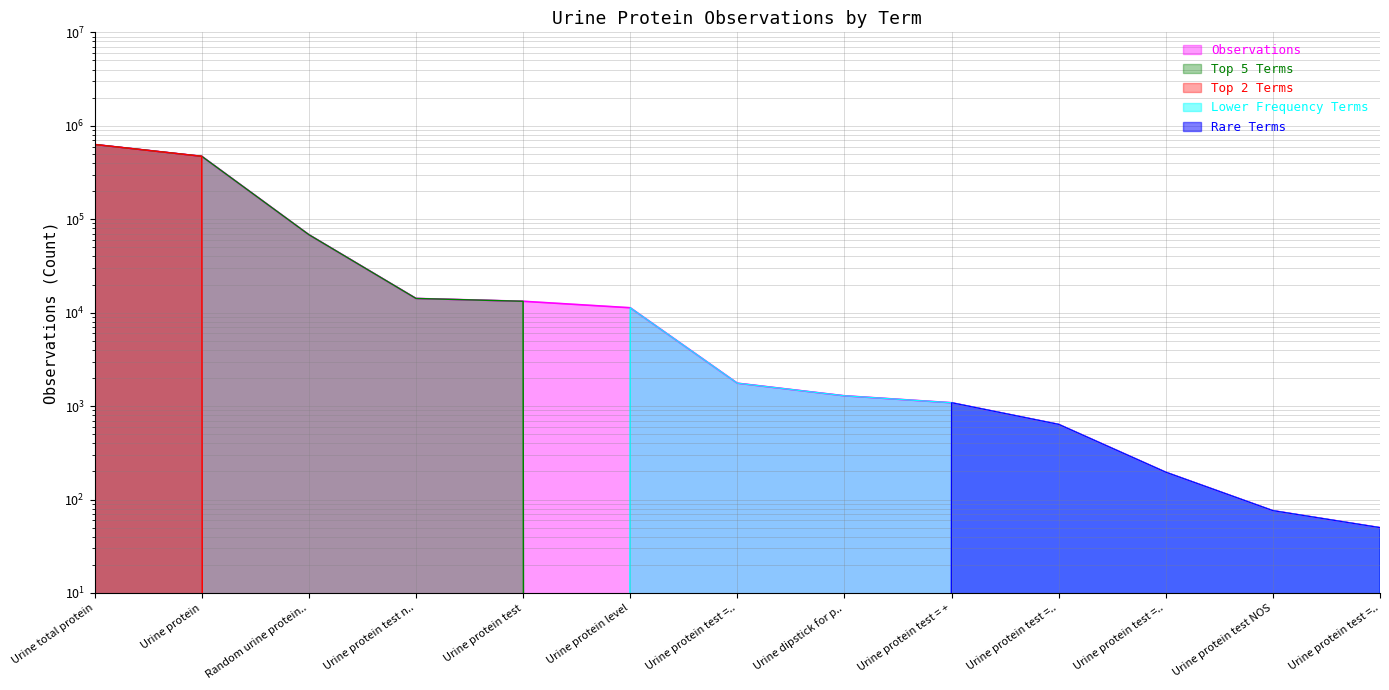

What position from the right is Urine protein level?

8